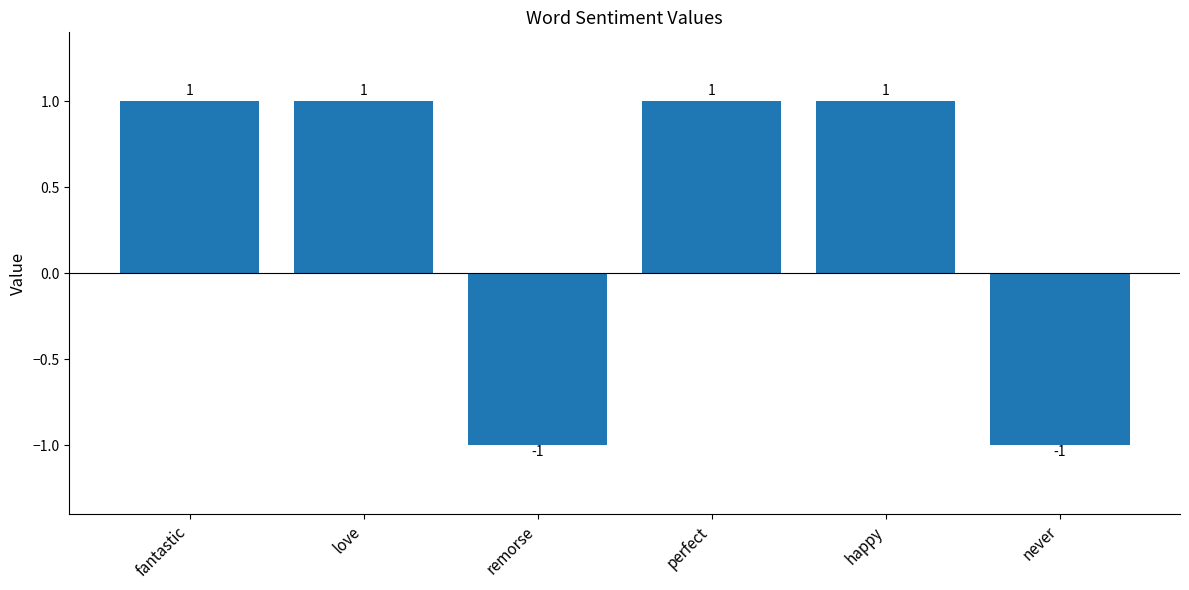

Is it true that the value at love is 1?

True